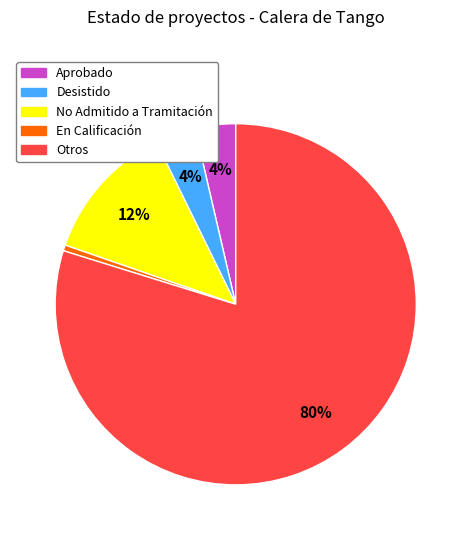

Which category has the biggest portion of the pie?

Otros